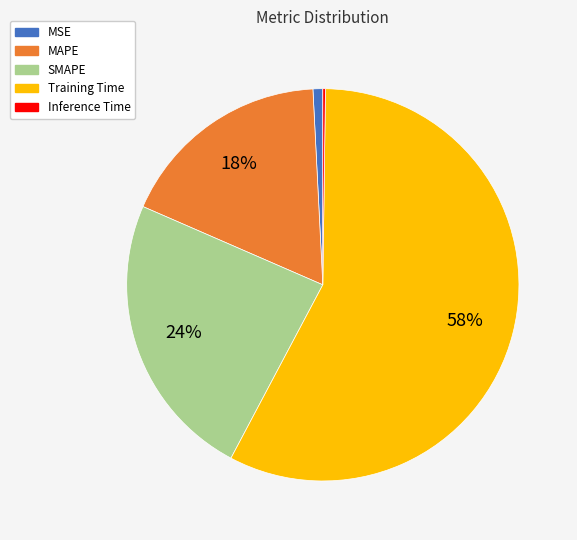

To the nearest percent, what is the average slice percentage?

20%